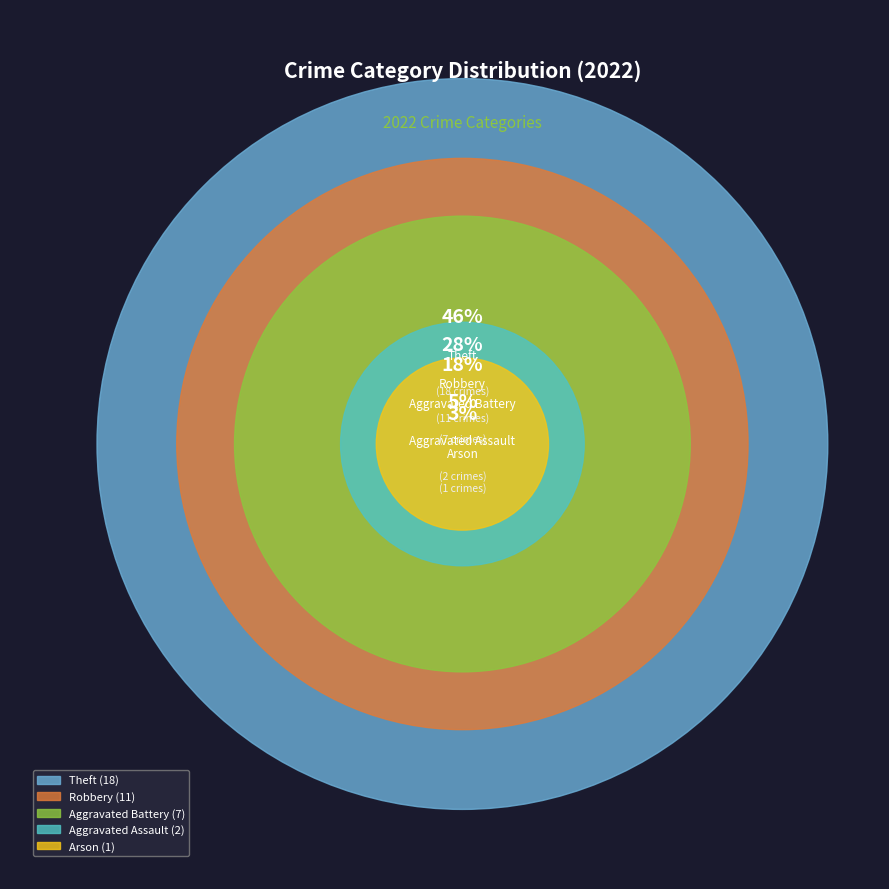

Is there any slice that represents more than half of the pie?

No